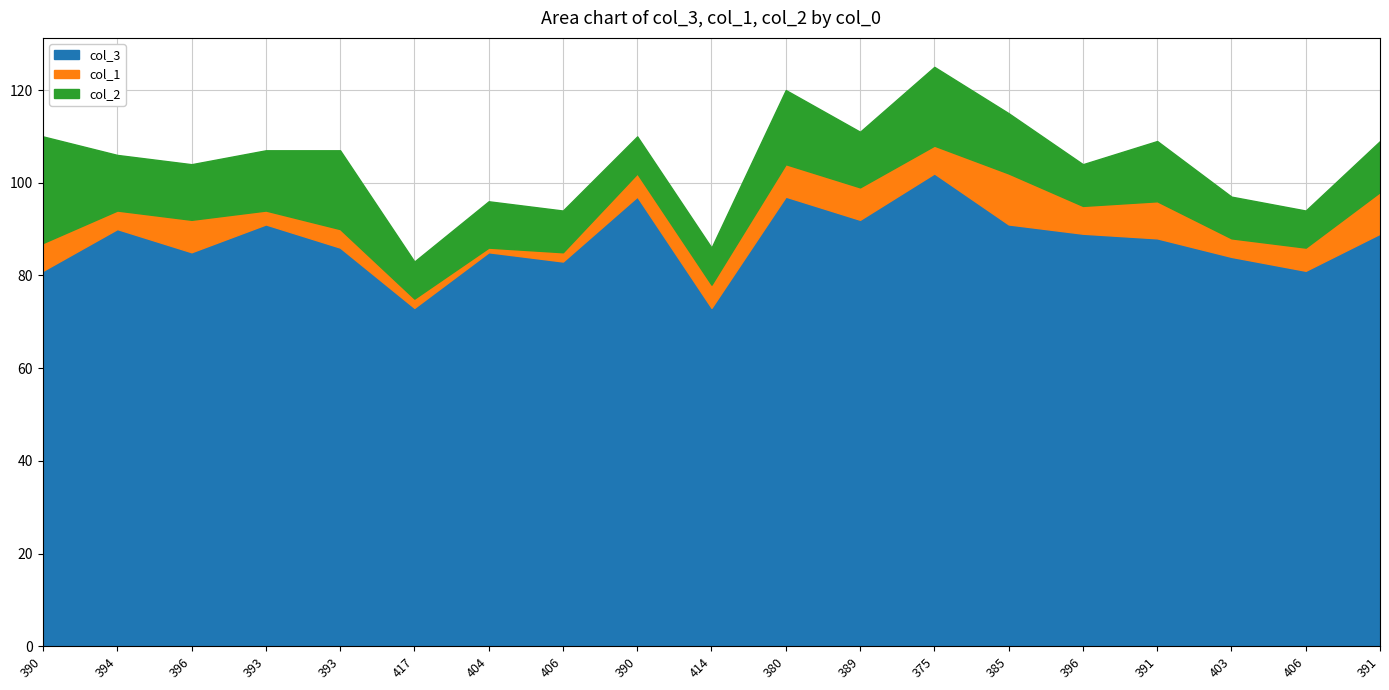

Is the value of col_1 at 404 greater than the value of col_2 at 391?

No